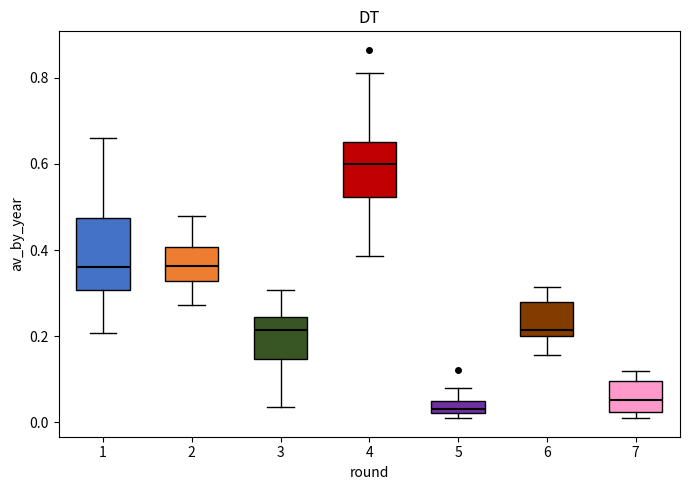

Where does the median line of the box at x = 4 sit on the y-axis? The values are not printed on the chart, so give them approximately, as read against the axis.

0.60